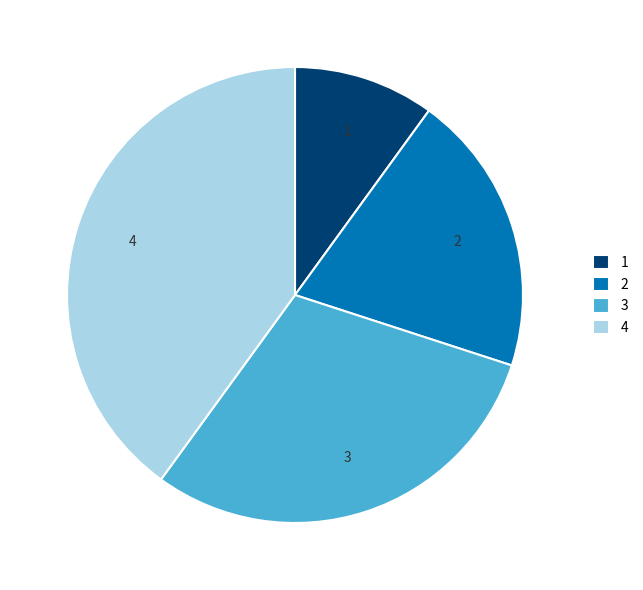

How many segments does this pie chart have?

4